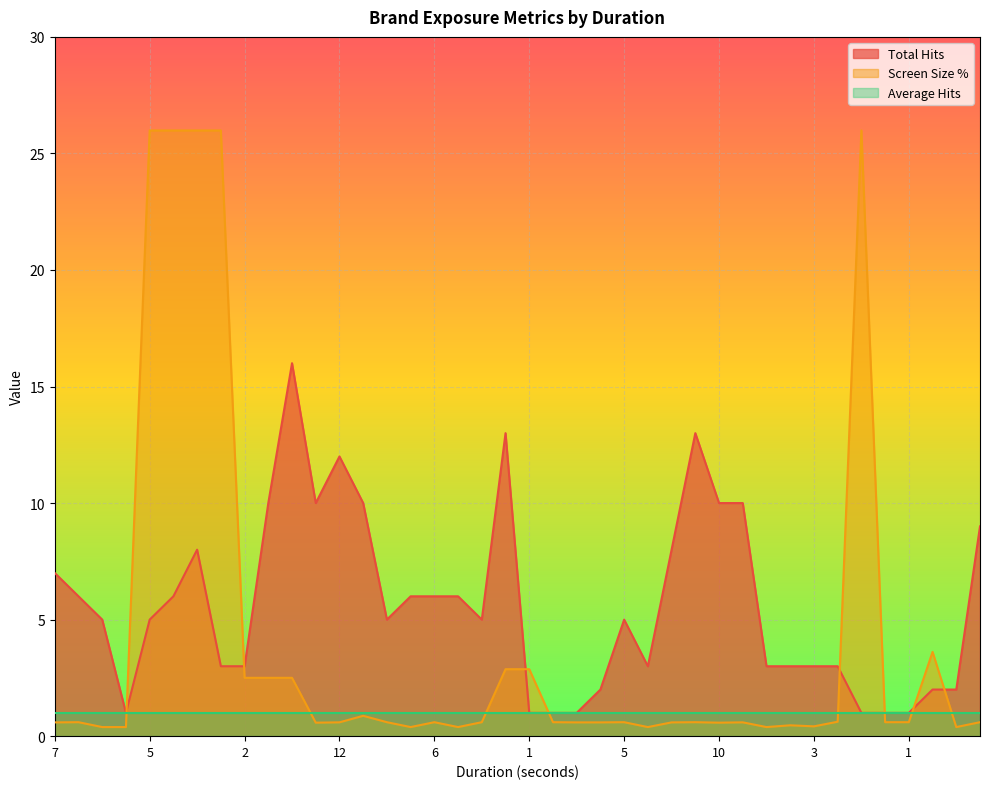

At which category is the sum across all series the highest?

8